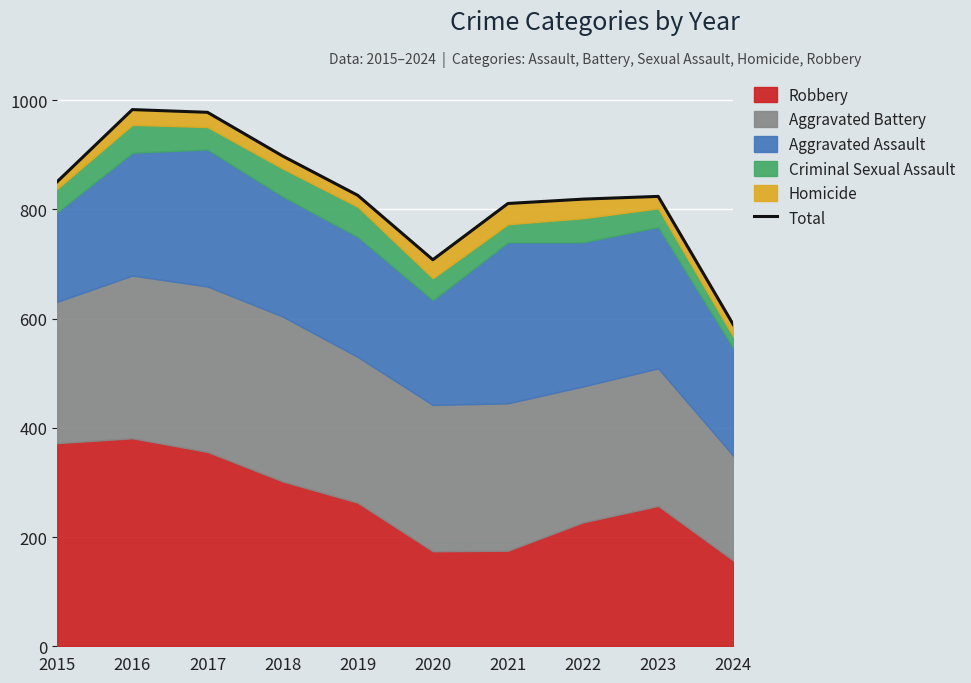

Between 2020 and 2017, which is larger?

2017